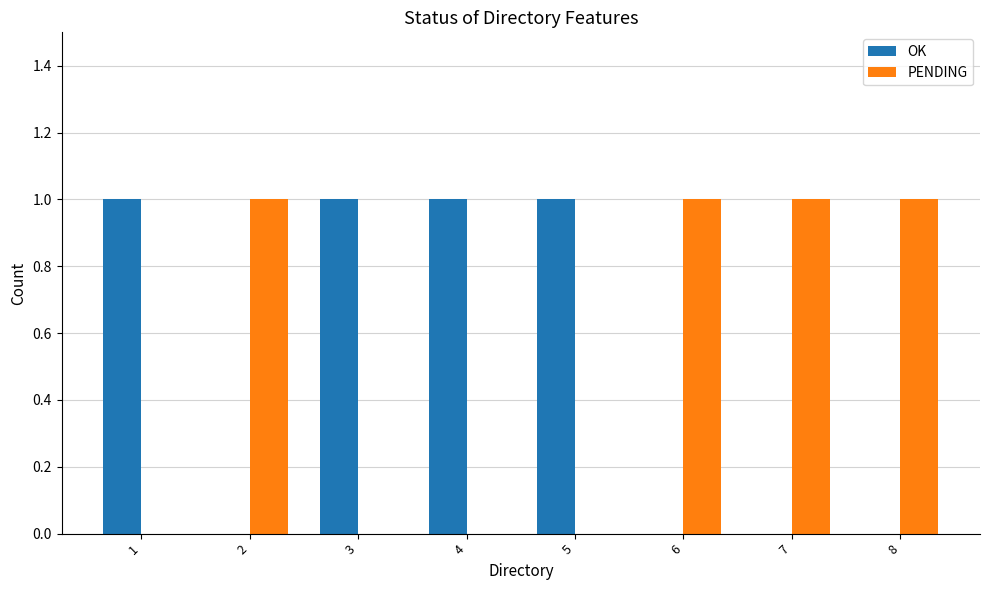

Is the value of OK at 7 greater than the value of PENDING at 6?

No